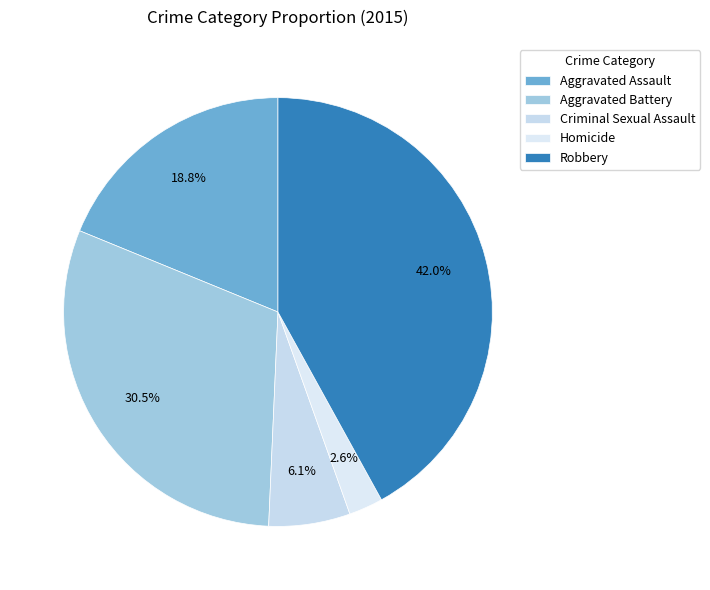

Which category has the smallest portion of the pie?

Homicide